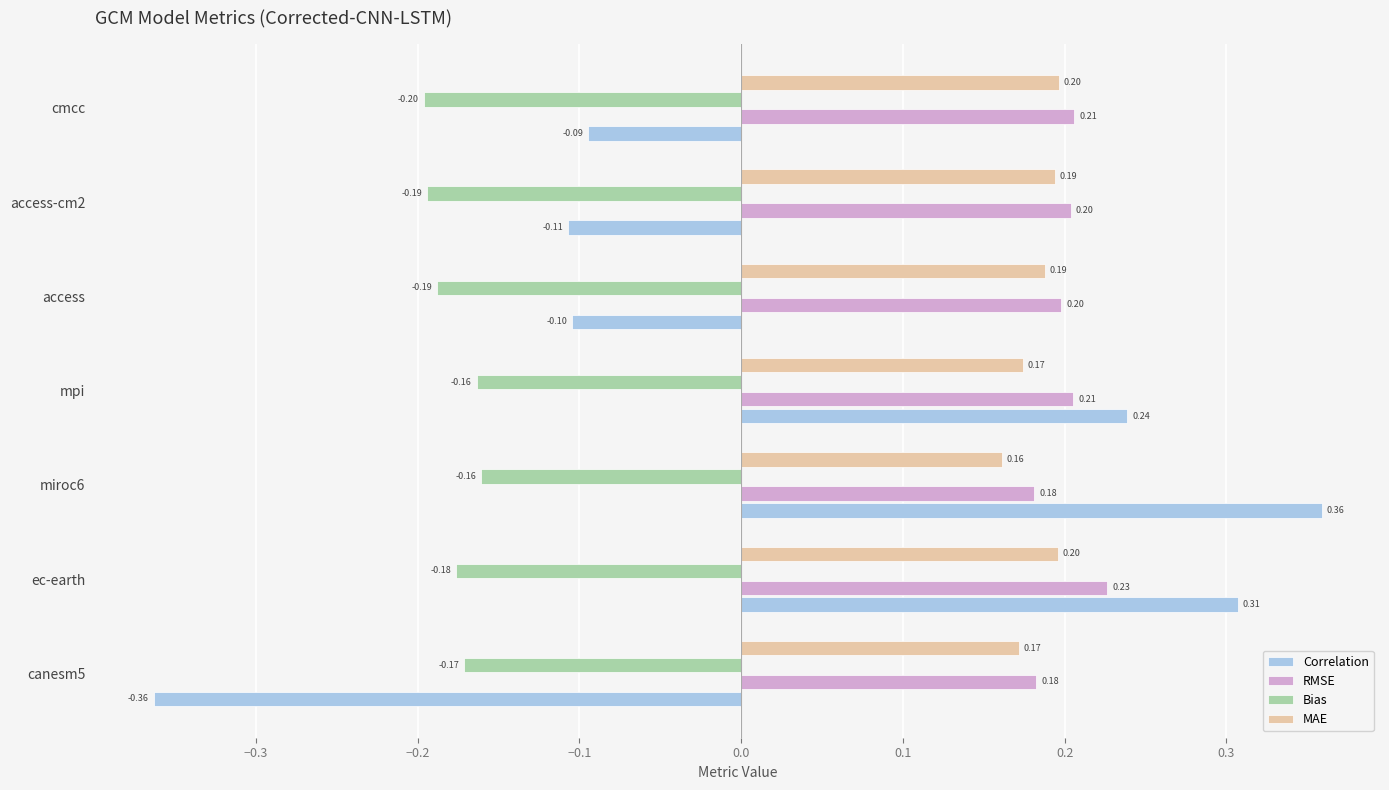

At which category is the sum across all series the highest?

ec-earth